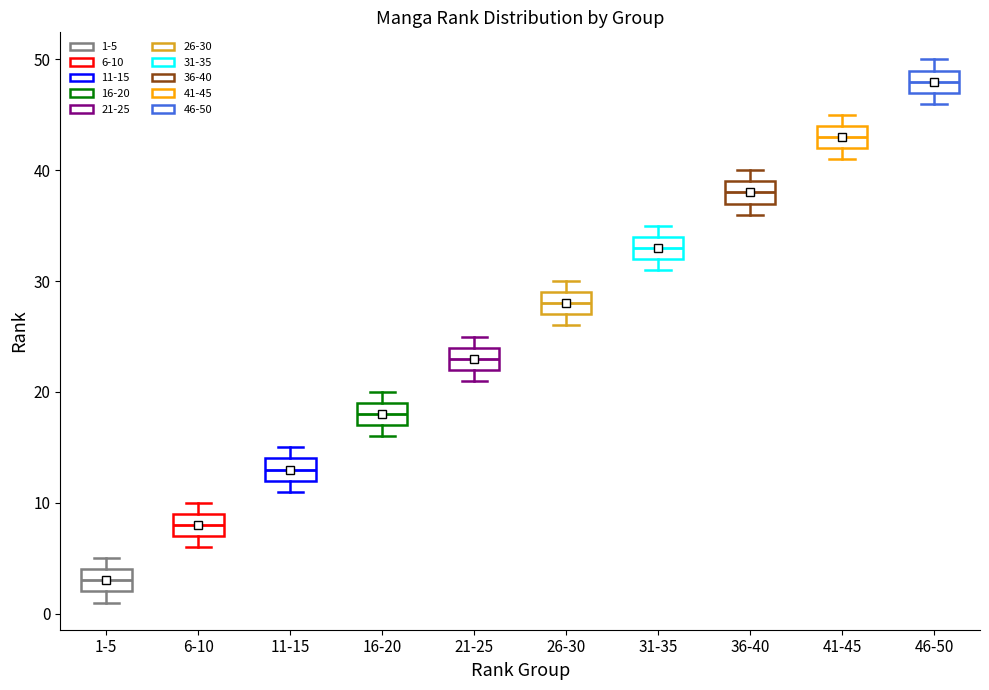

Reading left to right, read every box against the y-axis: the position of its median line, the range the box covers, and the ends of its whiskers. The values are not printed on the chart, so give them approximately, as read against the axis.

1-5: median 3, box 2 to 4, whiskers 1 to 5
6-10: median 8, box 7 to 9, whiskers 6 to 10
11-15: median 13, box 12 to 14, whiskers 11 to 15
16-20: median 18, box 17 to 19, whiskers 16 to 20
21-25: median 23, box 22 to 24, whiskers 21 to 25
26-30: median 28, box 27 to 29, whiskers 26 to 30
31-35: median 33, box 32 to 34, whiskers 31 to 35
36-40: median 38, box 37 to 39, whiskers 36 to 40
41-45: median 43, box 42 to 44, whiskers 41 to 45
46-50: median 48, box 47 to 49, whiskers 46 to 50